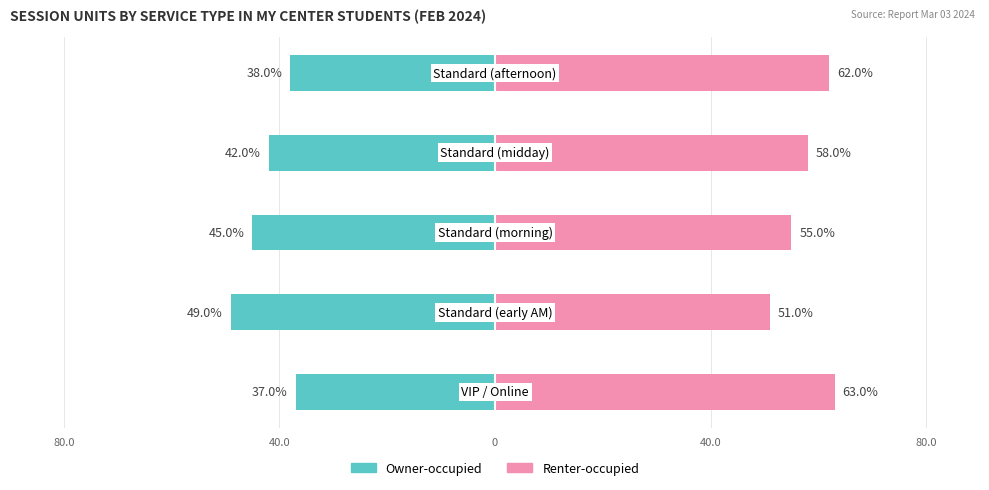

Between 80.0 and 40.0, which is larger?

80.0